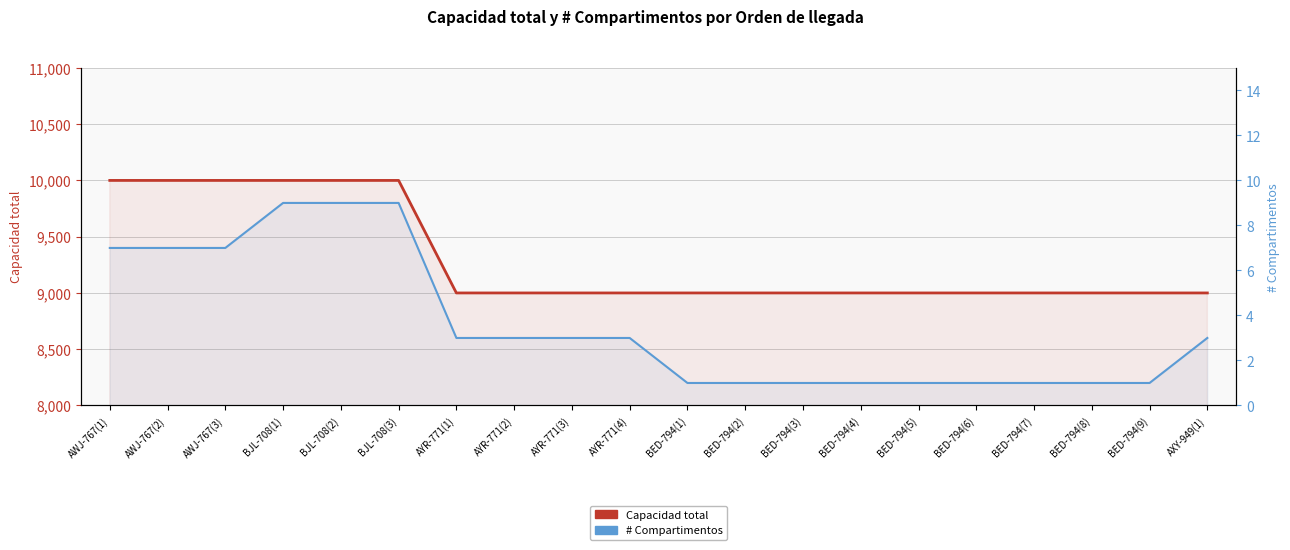

What is the lowest value of the Capacidad total series?

9000